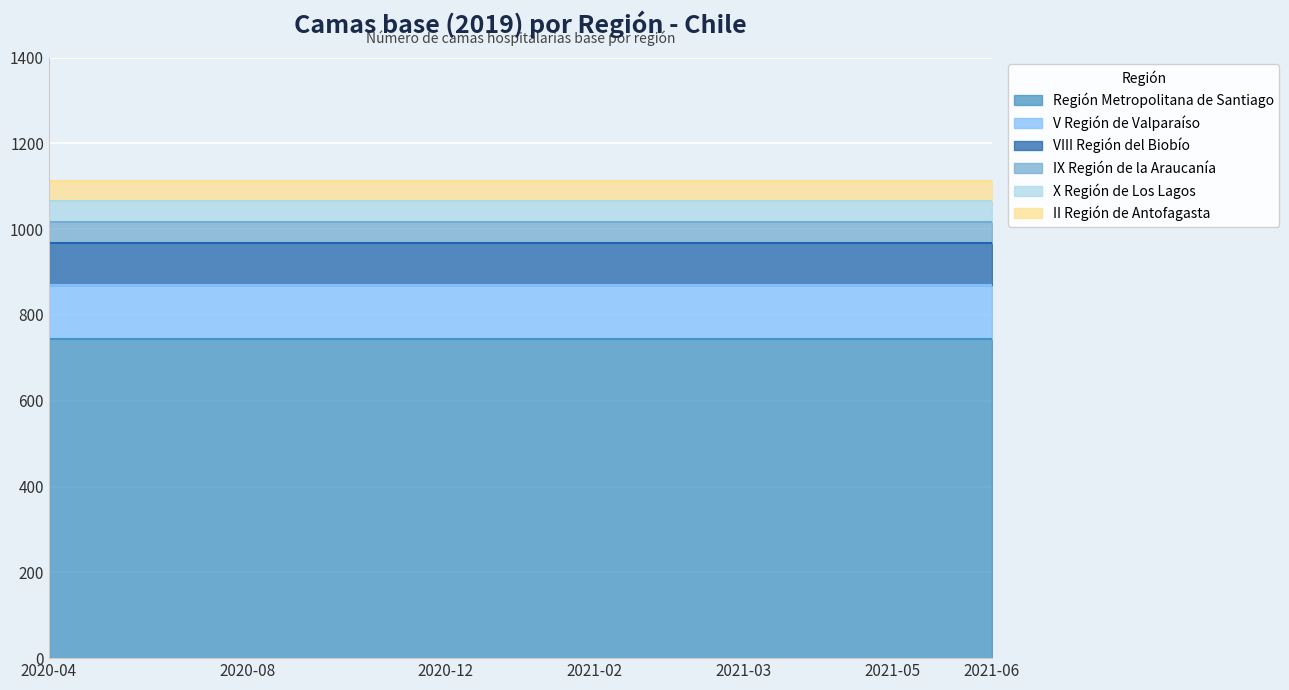

Reading right to left, list all the values displayed in this chart.

Región Metropolitana de Santiago: 2021-06-01=745	2021-05-15=745	2021-05-01=745	2021-04-15=745	2021-04-01=745	2021-03-15=745	2021-03-01=745	2021-02-15=745	2021-02-01=745	2021-01-15=745	2021-01-01=745	2020-12-01=745	2020-11-01=745	2020-10-01=745	2020-09-01=745	2020-08-01=745	2020-07-01=745	2020-06-01=745	2020-05-01=745	2020-04-14=745
V Región de Valparaíso: 2021-06-01=125	2021-05-15=125	2021-05-01=125	2021-04-15=125	2021-04-01=125	2021-03-15=125	2021-03-01=125	2021-02-15=125	2021-02-01=125	2021-01-15=125	2021-01-01=125	2020-12-01=125	2020-11-01=125	2020-10-01=125	2020-09-01=125	2020-08-01=125	2020-07-01=125	2020-06-01=125	2020-05-01=125	2020-04-14=125
VIII Región del Biobío: 2021-06-01=97	2021-05-15=97	2021-05-01=97	2021-04-15=97	2021-04-01=97	2021-03-15=97	2021-03-01=97	2021-02-15=97	2021-02-01=97	2021-01-15=97	2021-01-01=97	2020-12-01=97	2020-11-01=97	2020-10-01=97	2020-09-01=97	2020-08-01=97	2020-07-01=97	2020-06-01=97	2020-05-01=97	2020-04-14=97
IX Región de la Araucanía: 2021-06-01=49	2021-05-15=49	2021-05-01=49	2021-04-15=49	2021-04-01=49	2021-03-15=49	2021-03-01=49	2021-02-15=49	2021-02-01=49	2021-01-15=49	2021-01-01=49	2020-12-01=49	2020-11-01=49	2020-10-01=49	2020-09-01=49	2020-08-01=49	2020-07-01=49	2020-06-01=49	2020-05-01=49	2020-04-14=49
X Región de Los Lagos: 2021-06-01=49	2021-05-15=49	2021-05-01=49	2021-04-15=49	2021-04-01=49	2021-03-15=49	2021-03-01=49	2021-02-15=49	2021-02-01=49	2021-01-15=49	2021-01-01=49	2020-12-01=49	2020-11-01=49	2020-10-01=49	2020-09-01=49	2020-08-01=49	2020-07-01=49	2020-06-01=49	2020-05-01=49	2020-04-14=49
II Región de Antofagasta: 2021-06-01=48	2021-05-15=48	2021-05-01=48	2021-04-15=48	2021-04-01=48	2021-03-15=48	2021-03-01=48	2021-02-15=48	2021-02-01=48	2021-01-15=48	2021-01-01=48	2020-12-01=48	2020-11-01=48	2020-10-01=48	2020-09-01=48	2020-08-01=48	2020-07-01=48	2020-06-01=48	2020-05-01=48	2020-04-14=48